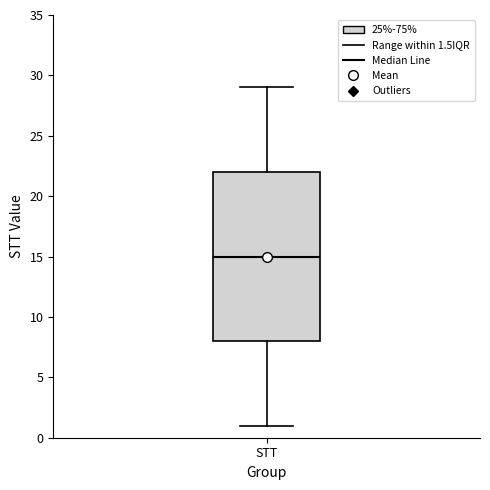

Read this box plot against the y-axis: the position of the median line, the range covered by the box, and the ends of both whiskers. The values are not printed on the chart, so give them approximately, as read against the axis.

median 15, box 8 to 22, whiskers 1 to 29